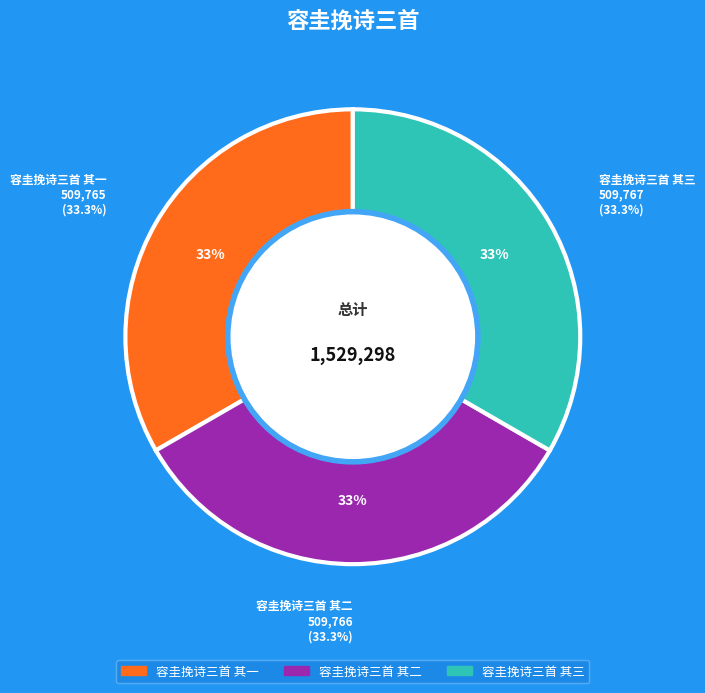

Which slice is the largest?

容圭挽诗三首 其三